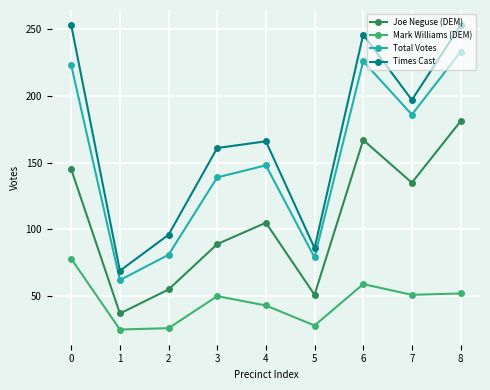

Is it true that Joe Neguse (DEM) equals 29 at 2?

False